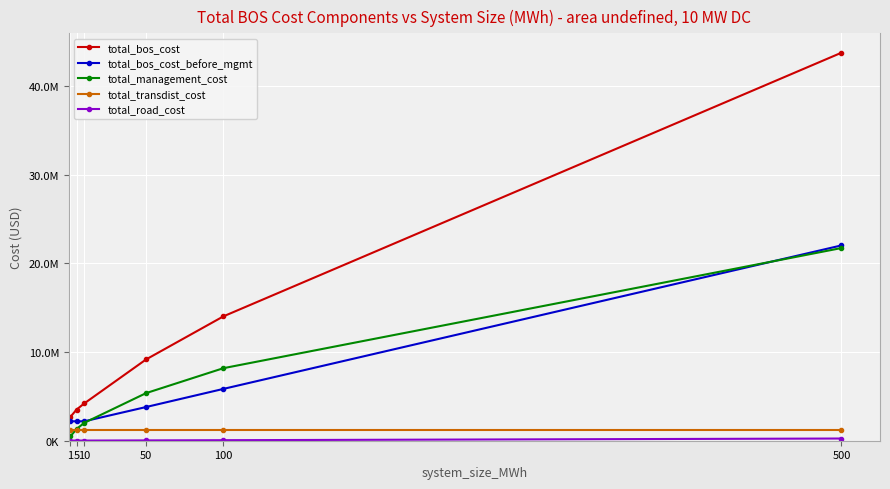

What is the difference between the maximum and minimum values in the total_bos_cost series?

41089520.3